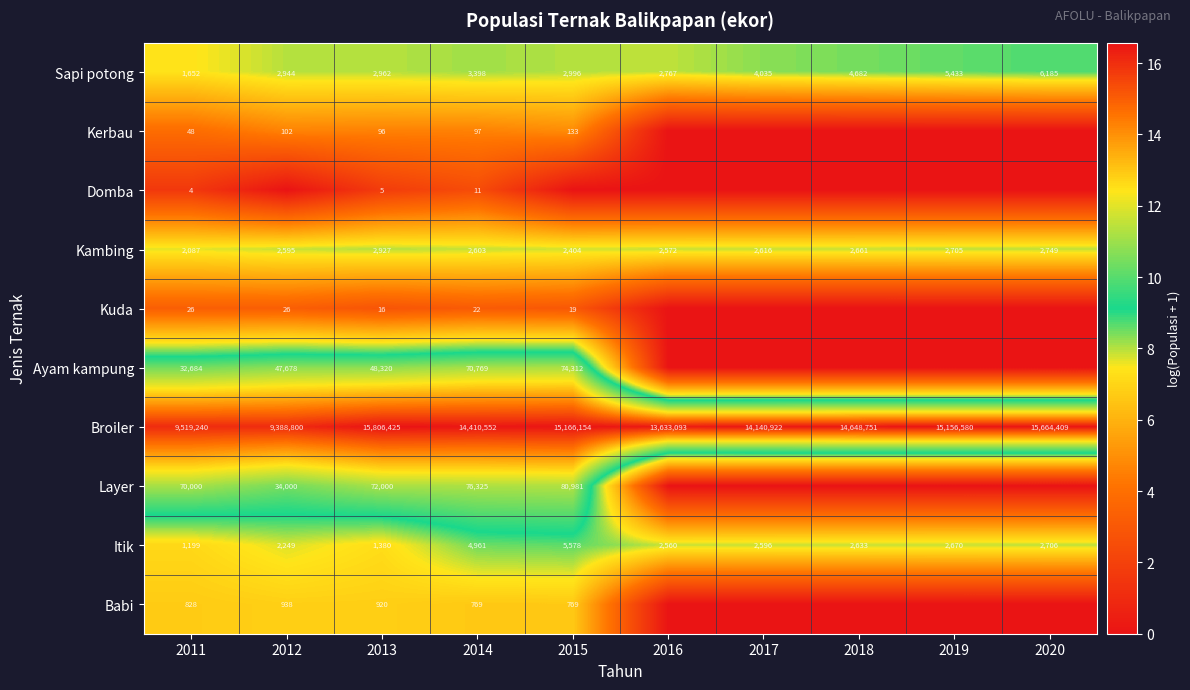

What is the sum of the Sapi potong values at 2020 and 2017?

10220